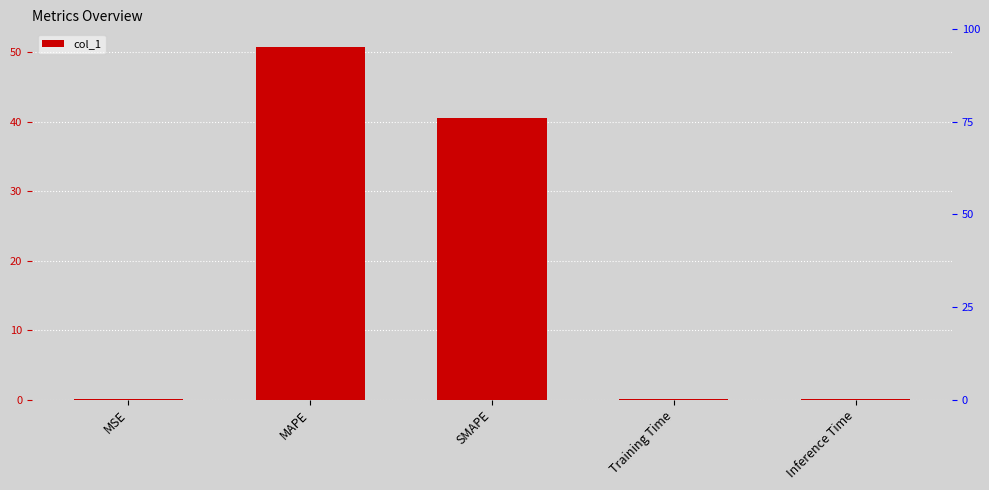

What position from the right is MSE?

5